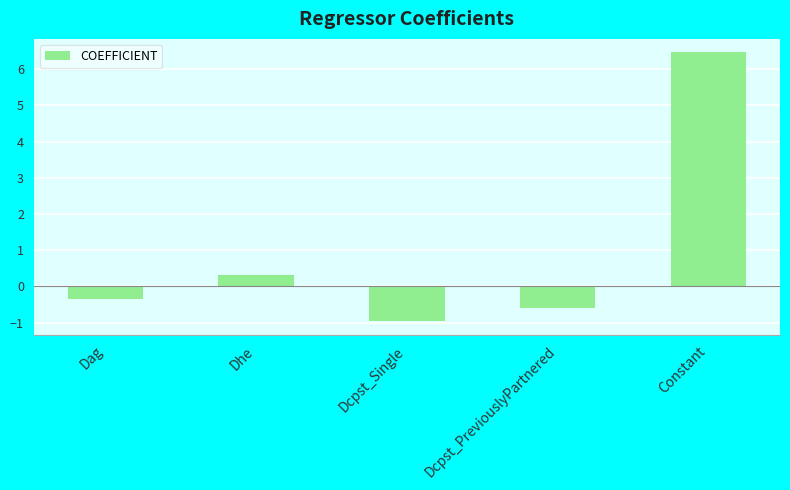

Which has a higher value, Constant or Dcpst_Single?

Constant